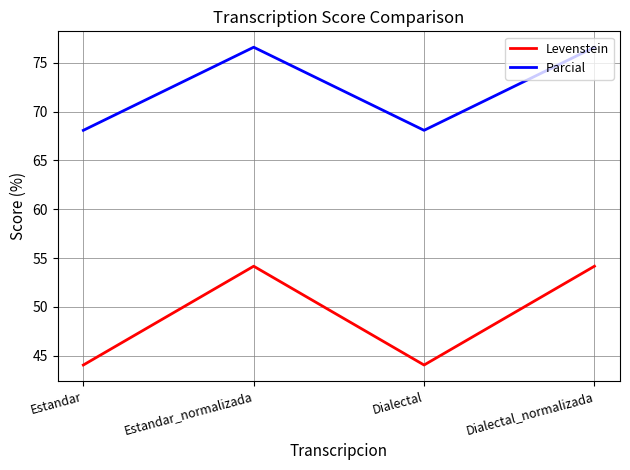

What position from the left is Dialectal_normalizada?

4